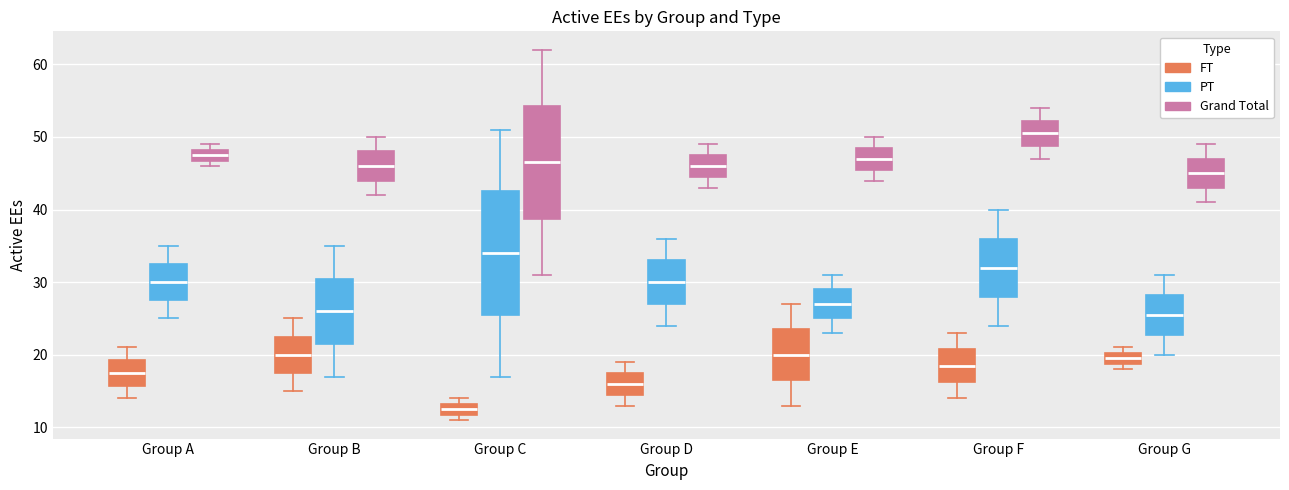

Reading left to right, read every box against the y-axis: the position of its median line, the range the box covers, and the ends of its whiskers. The values are not printed on the chart, so give them approximately, as read against the axis.

Group A (FT): median 18, box 16 to 19, whiskers 14 to 21
Group A (PT): median 30, box 28 to 33, whiskers 25 to 35
Group A (Grand Total): median 48 (inside the box), box 47 to 48, whiskers 46 to 49
Group B (FT): median 20, box 18 to 23, whiskers 15 to 25
Group B (PT): median 26, box 22 to 31, whiskers 17 to 35
Group B (Grand Total): median 46, box 44 to 48, whiskers 42 to 50
Group C (FT): median 13 (inside the box), box 12 to 13, whiskers 11 to 14
Group C (PT): median 34, box 26 to 43, whiskers 17 to 51
Group C (Grand Total): median 47, box 39 to 54, whiskers 31 to 62
Group D (FT): median 16, box 15 to 18, whiskers 13 to 19
Group D (PT): median 30, box 27 to 33, whiskers 24 to 36
Group D (Grand Total): median 46, box 45 to 48, whiskers 43 to 49
Group E (FT): median 20, box 17 to 24, whiskers 13 to 27
Group E (PT): median 27, box 25 to 29, whiskers 23 to 31
Group E (Grand Total): median 47, box 46 to 49, whiskers 44 to 50
Group F (FT): median 19, box 16 to 21, whiskers 14 to 23
Group F (PT): median 32, box 28 to 36, whiskers 24 to 40
Group F (Grand Total): median 51, box 49 to 52, whiskers 47 to 54
Group G (FT): median 20 (inside the box), box 19 to 20, whiskers 18 to 21
Group G (PT): median 26, box 23 to 28, whiskers 20 to 31
Group G (Grand Total): median 45, box 43 to 47, whiskers 41 to 49